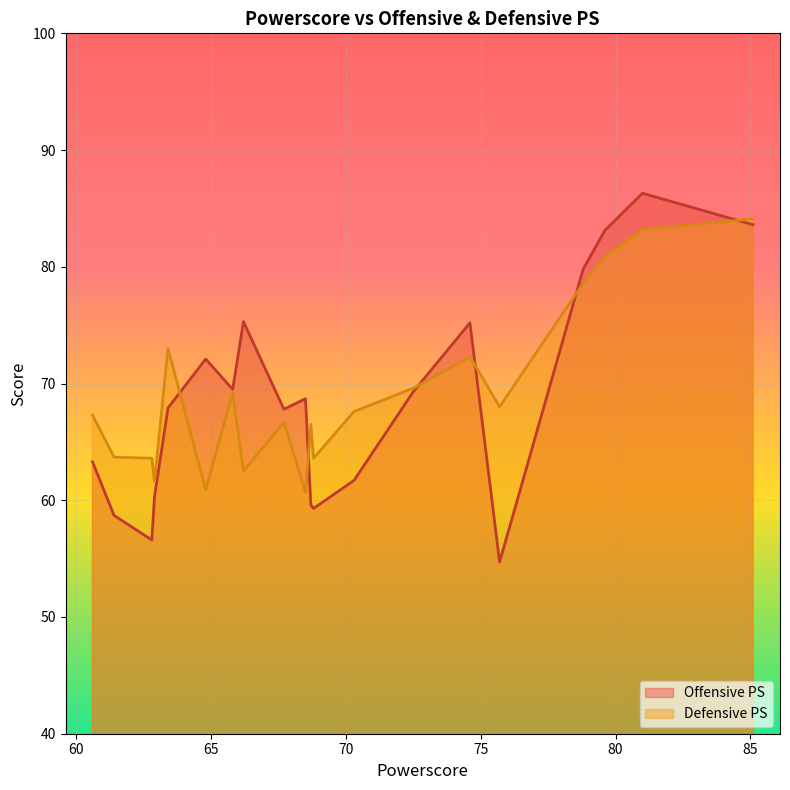

How many lines are shown in the chart?

2